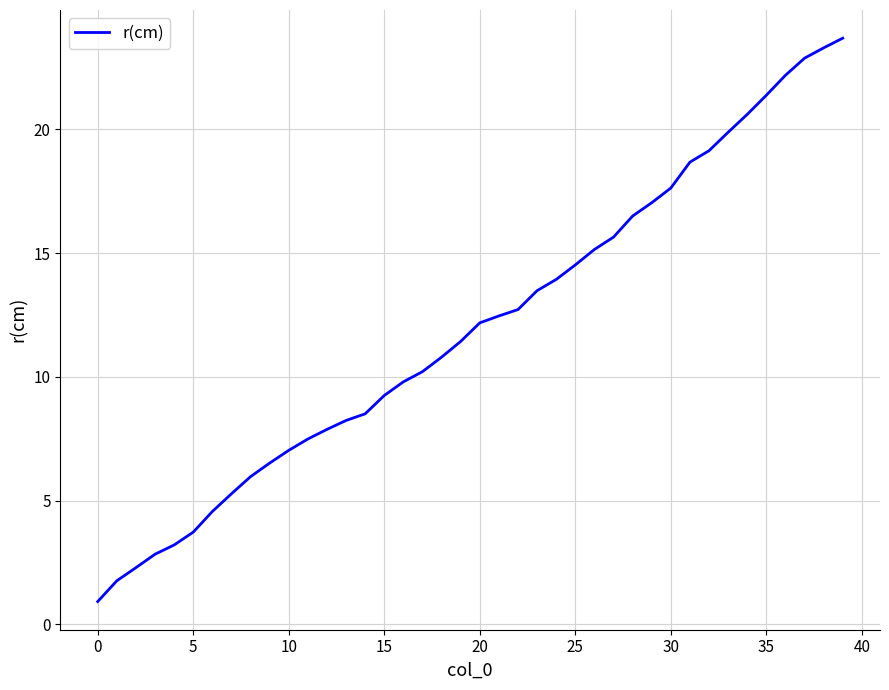

What is the minimum value shown in the chart?

0.9